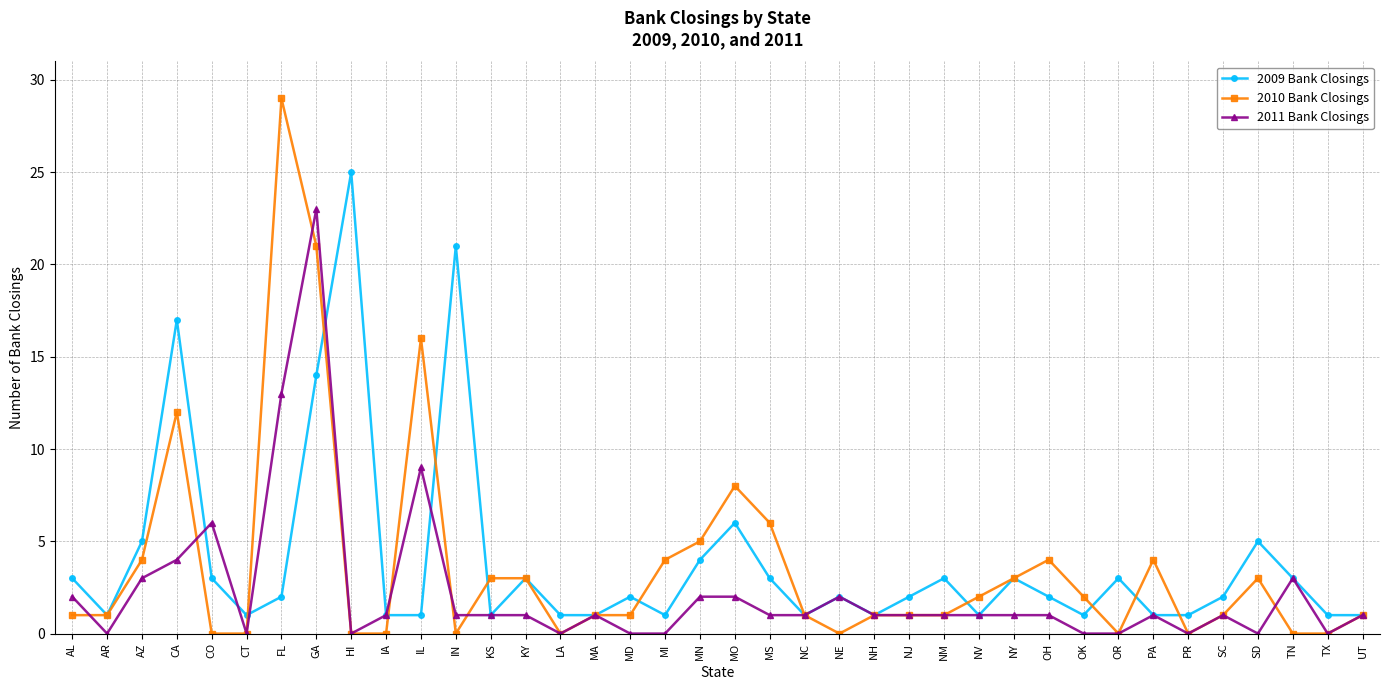

The value of 2011 Bank Closings at UT is 1. True or false?

True